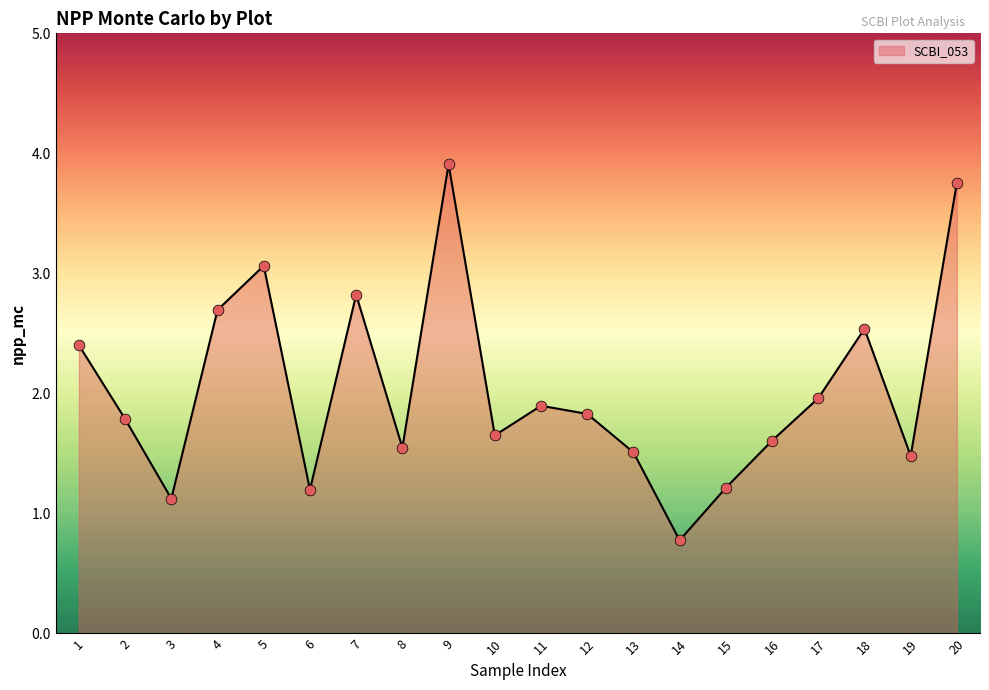

Between 6 and 13, which is larger?

13